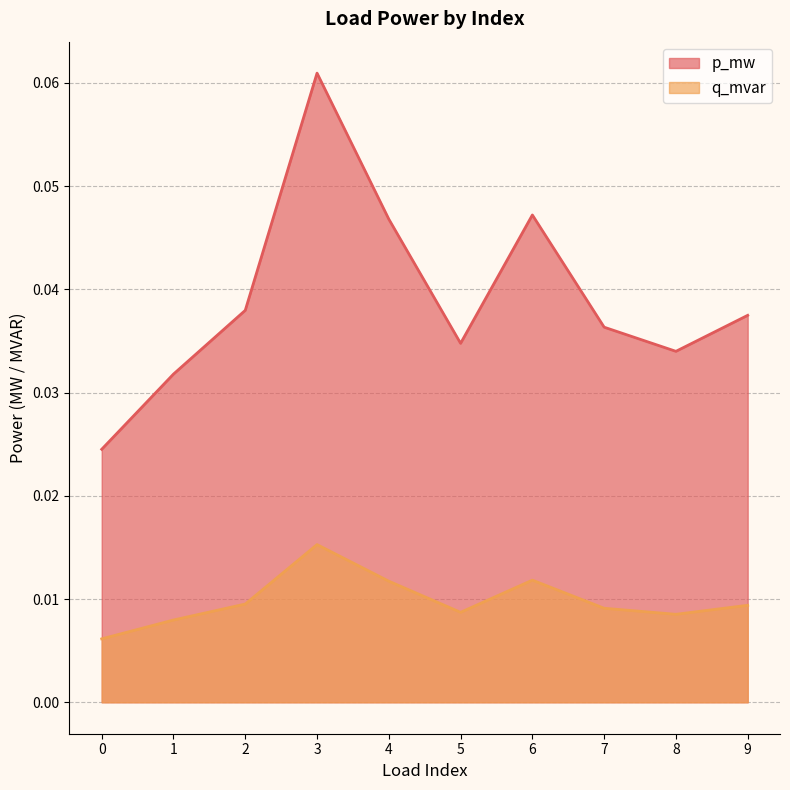

True or false: p_mw and q_mvar intersect in this chart.

False